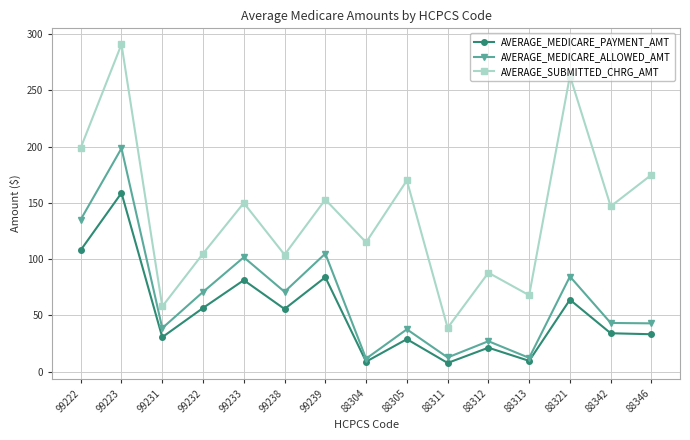

What is the approximate value of AVERAGE_SUBMITTED_CHRG_AMT at 88346?

175.0